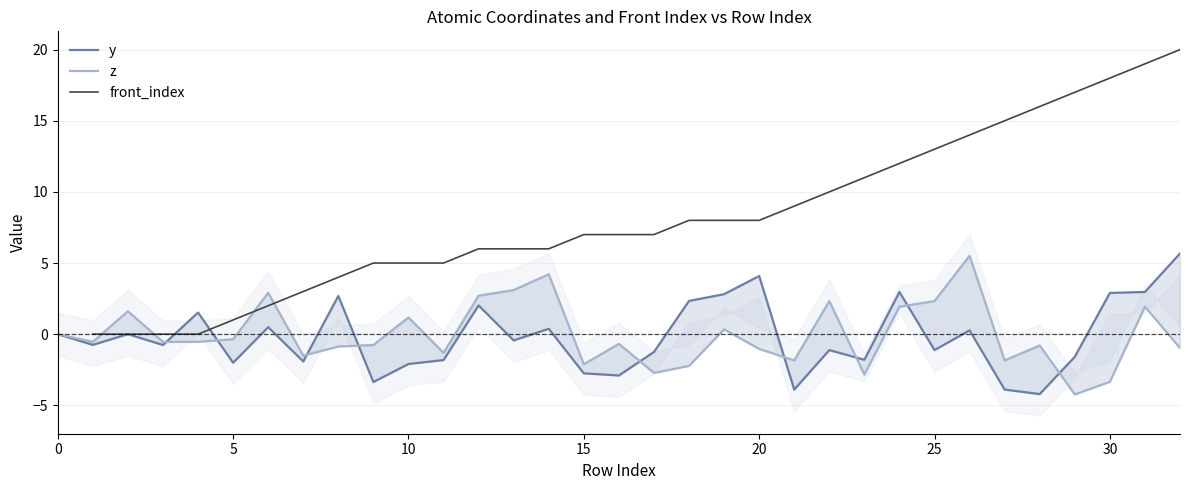

How many distinct data groups are displayed?

3